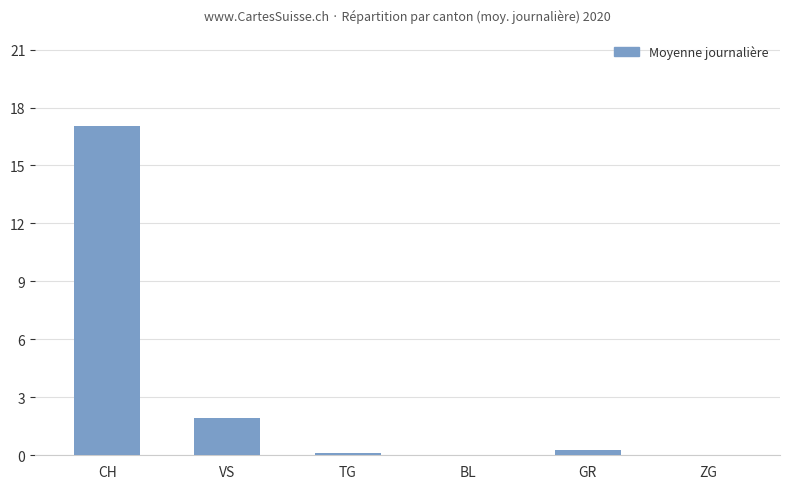

Are the bars horizontal?

No